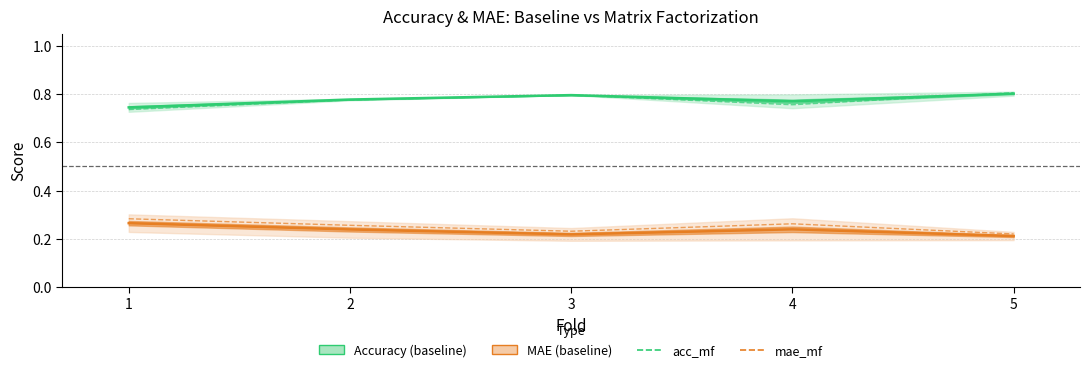

What is the difference between the maximum and minimum values in the mae_mf series?

0.1